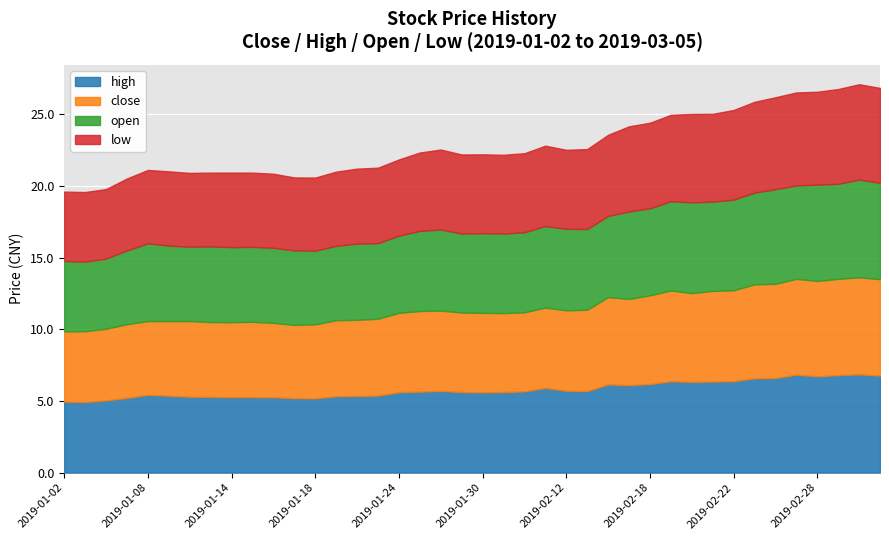

Reading left to right, extract all data points from this chart.

close: 4.9	4.9	5.0	5.1	5.2	5.2	5.3	5.2	5.2	5.3	5.2	5.1	5.2	5.3	5.3	5.4	5.5	5.6	5.6	5.5	5.5	5.5	5.5	5.6	5.6	5.7	6.1	6.0	6.2	6.3	6.2	6.3	6.3	6.6	6.6	6.7	6.7	6.7	6.8	6.7
high: 5.0	4.9	5.0	5.2	5.4	5.4	5.3	5.3	5.3	5.3	5.3	5.2	5.2	5.3	5.3	5.4	5.6	5.7	5.7	5.6	5.6	5.6	5.7	5.9	5.7	5.7	6.2	6.1	6.2	6.4	6.3	6.4	6.4	6.6	6.6	6.8	6.7	6.8	6.9	6.8
open: 4.9	4.9	4.9	5.2	5.4	5.3	5.2	5.3	5.2	5.2	5.2	5.2	5.1	5.2	5.3	5.3	5.4	5.6	5.7	5.5	5.6	5.6	5.6	5.7	5.7	5.6	5.7	6.1	6.1	6.2	6.3	6.2	6.3	6.4	6.6	6.5	6.7	6.6	6.8	6.7
low: 4.8	4.9	4.9	5.0	5.1	5.2	5.2	5.2	5.2	5.2	5.2	5.1	5.1	5.2	5.2	5.3	5.3	5.5	5.6	5.5	5.5	5.5	5.5	5.6	5.5	5.6	5.7	5.9	6.0	6.0	6.2	6.1	6.3	6.3	6.4	6.5	6.5	6.6	6.7	6.6